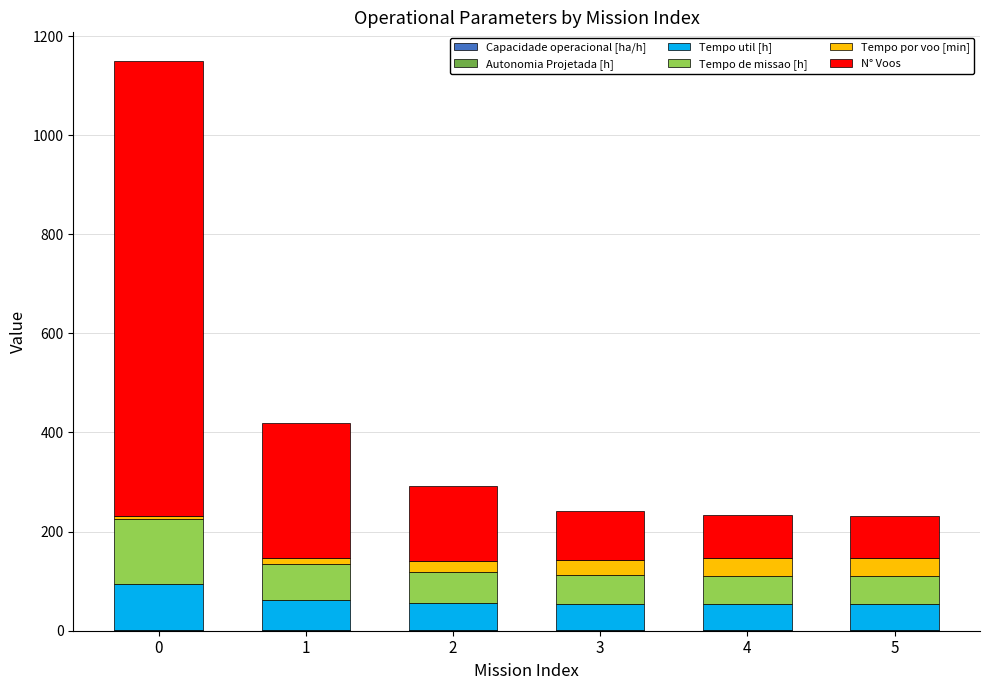

What is the approximate value of Capacidade operacional [ha/h] at 4?

1.7